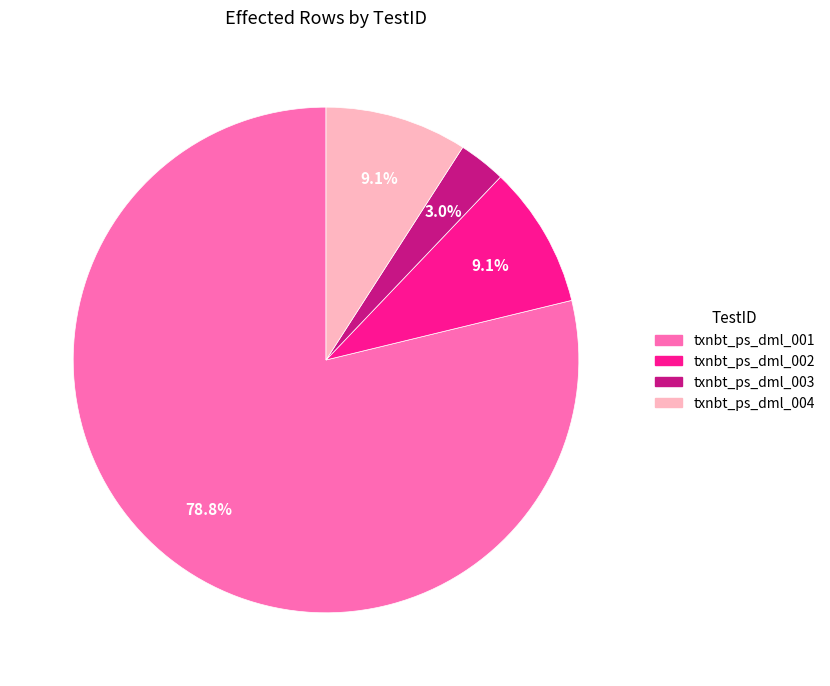

Which has a higher value, txnbt_ps_dml_003 or txnbt_ps_dml_002?

txnbt_ps_dml_002